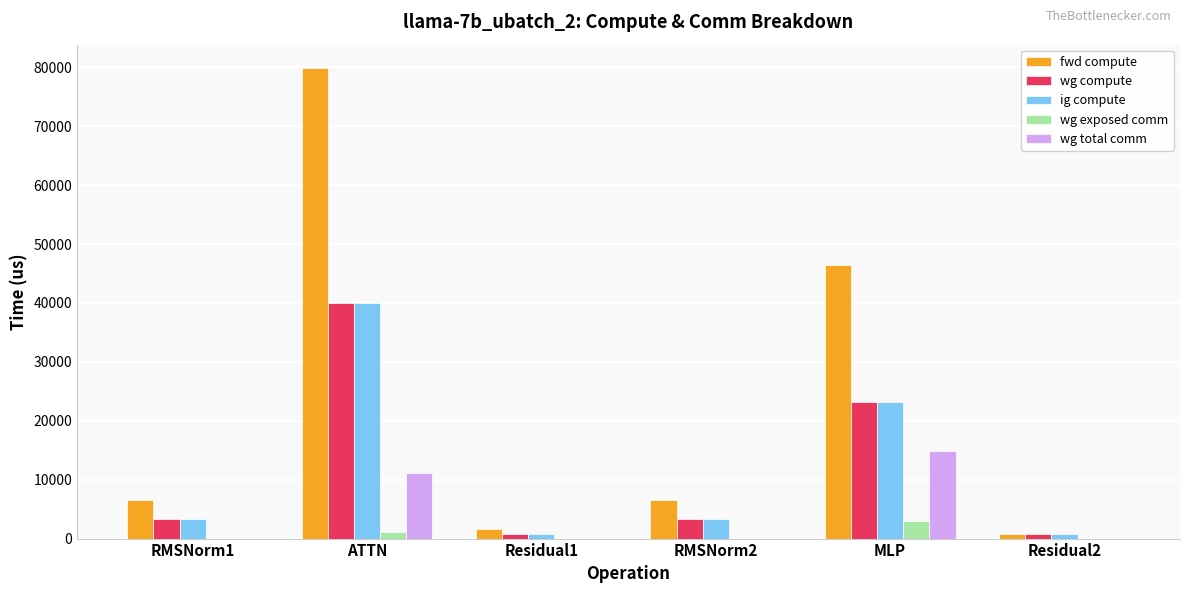

How many distinct data groups are displayed?

5